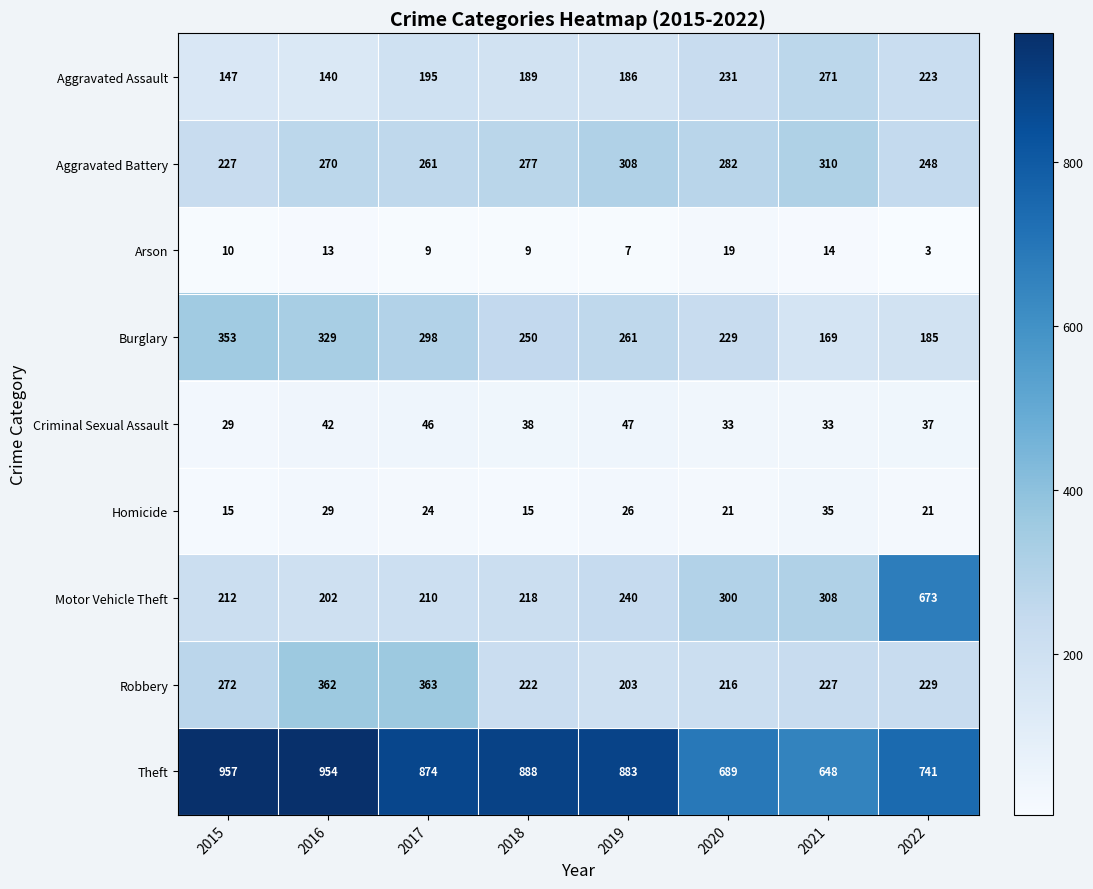

The value of Aggravated Battery at 2021 is 446. True or false?

False